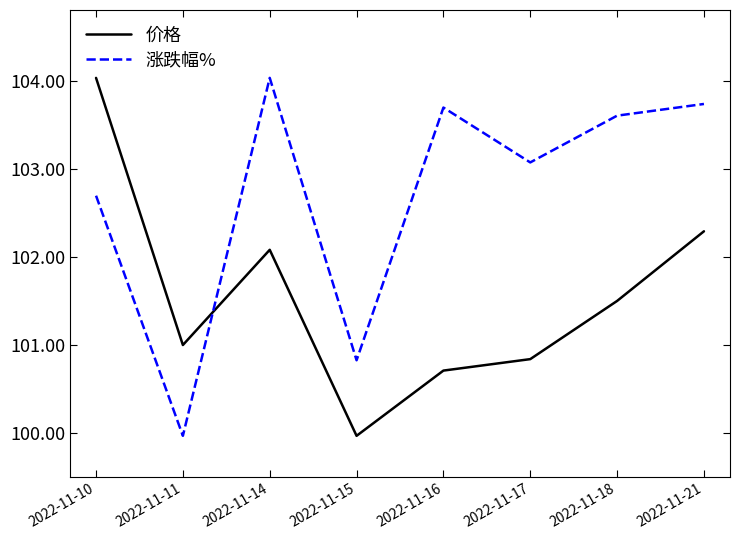

How many interior local valleys does the 价格 series have?

2